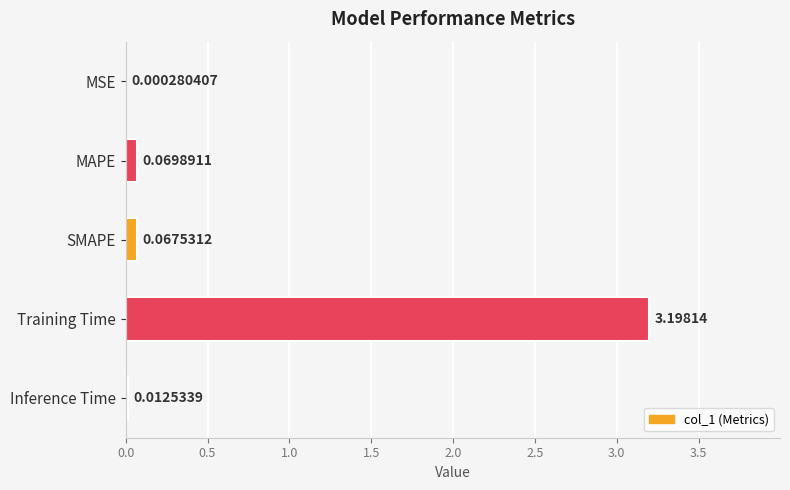

At which category does the chart reach its peak across all series?

Training Time